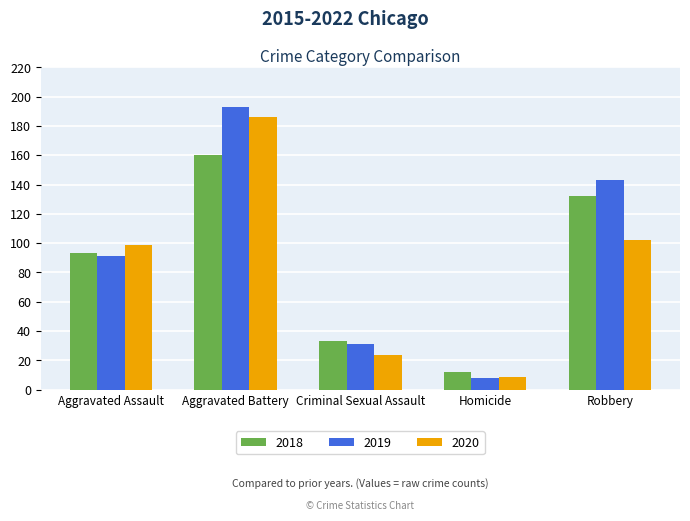

Count the 2018 values in the range 33 to 132.

3